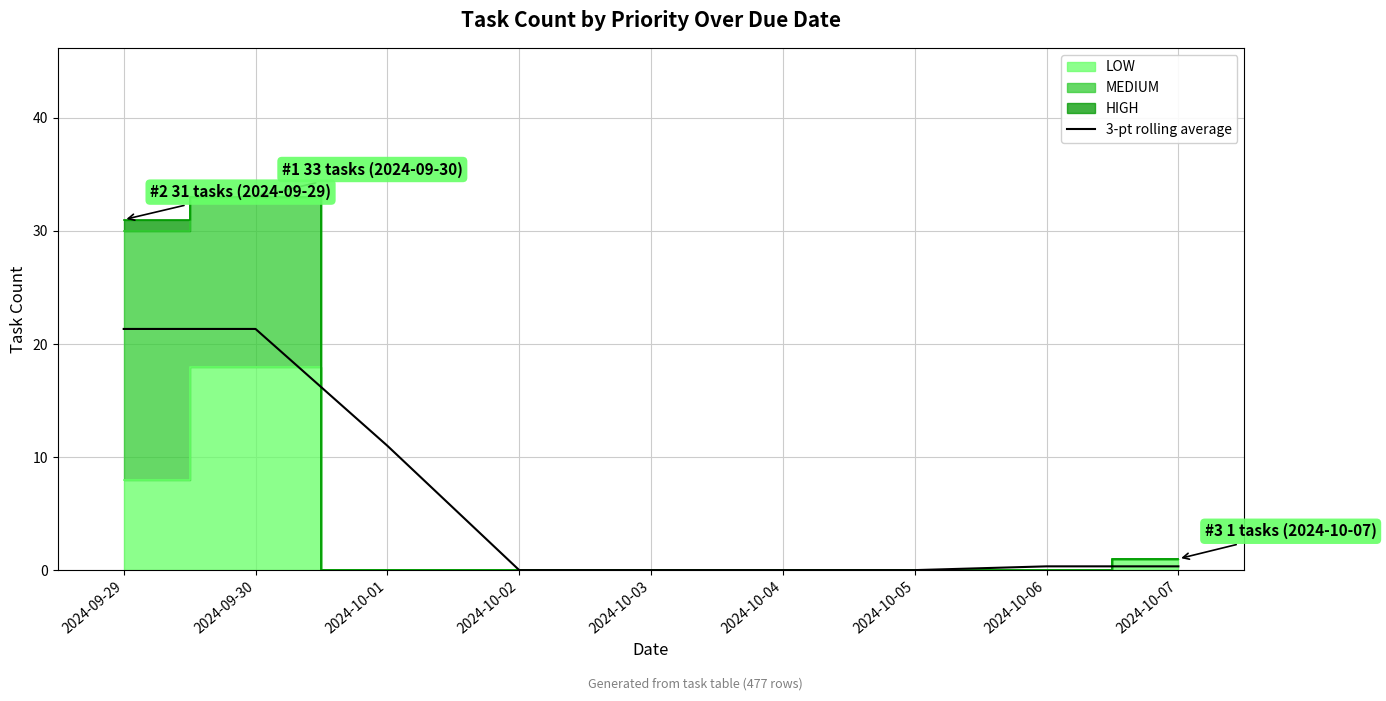

What is the average value?

6.0